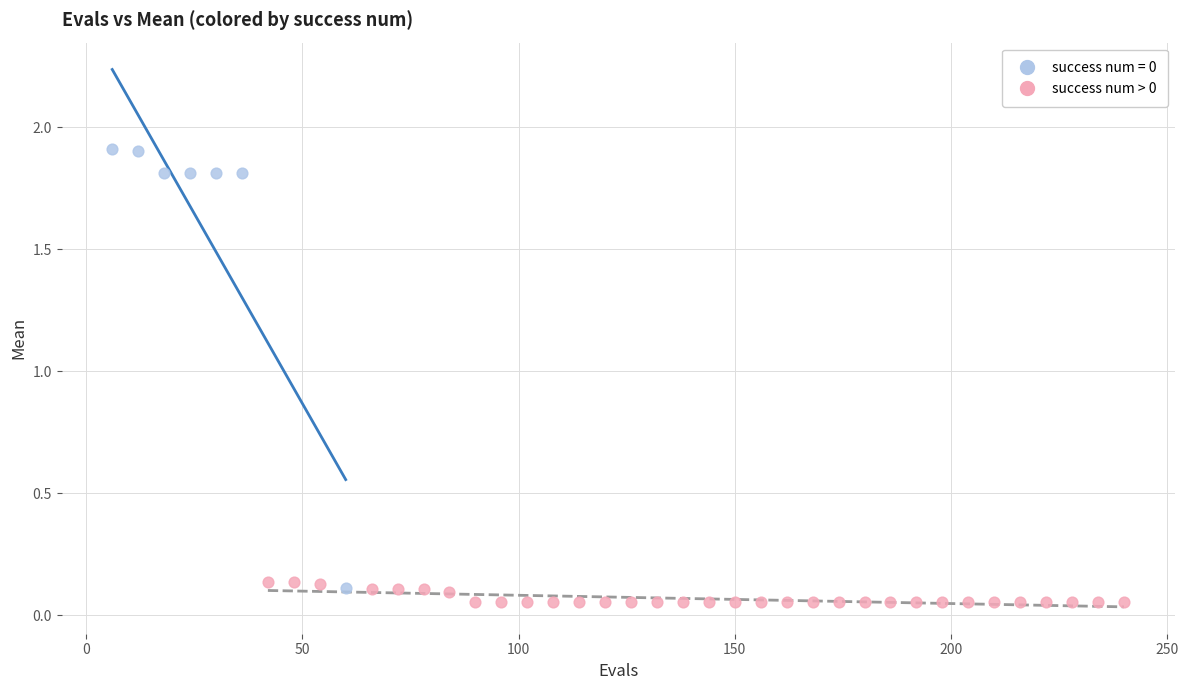

Which series contains the highest Y value?

success num = 0